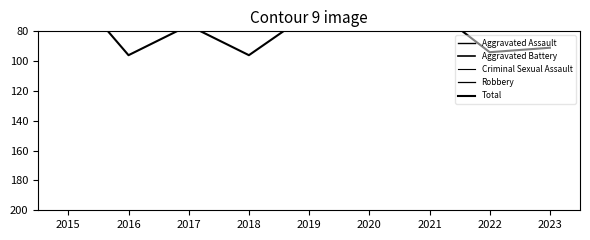

Is the value of Criminal Sexual Assault at 2021 greater than the value of Robbery at 2021?

No